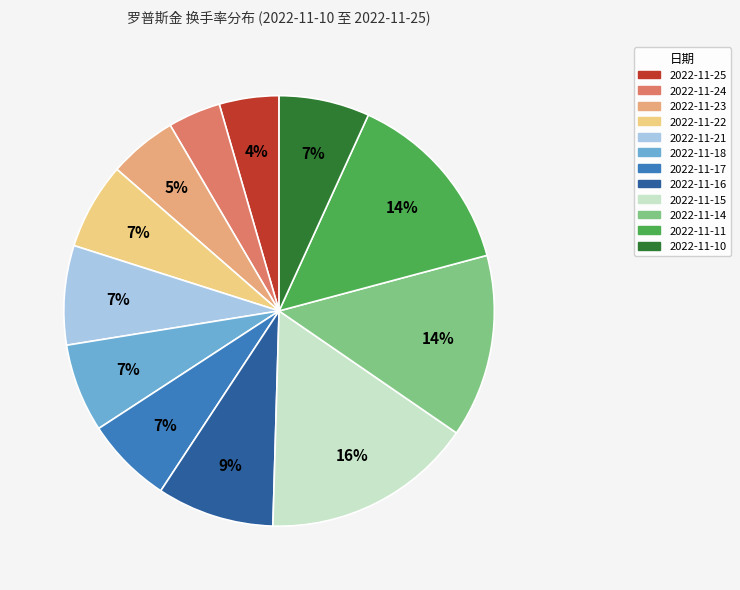

How many slices are in this pie chart?

12